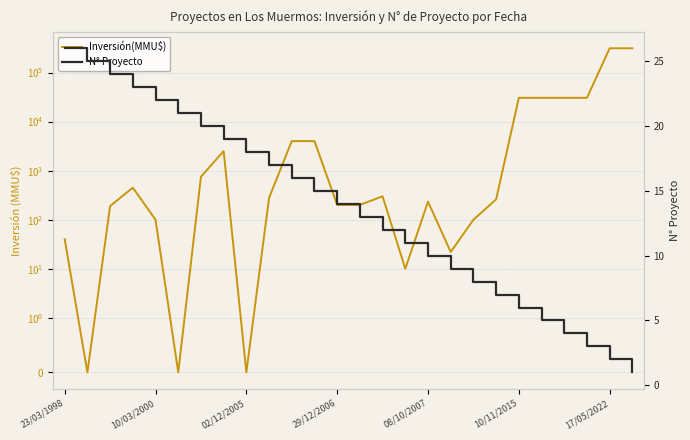

Reading right to left, what are all the values shown in this chart?

Inversión(MMU$): 312000	312000	30500	30500	30500	30500	260	100	22	234	10	300	200	200	4000	4000	278	0	2500	750	0	100	450	190	0	40
No: 1	2	3	4	5	6	7	8	9	10	11	12	13	14	15	16	17	18	19	20	21	22	23	24	25	26